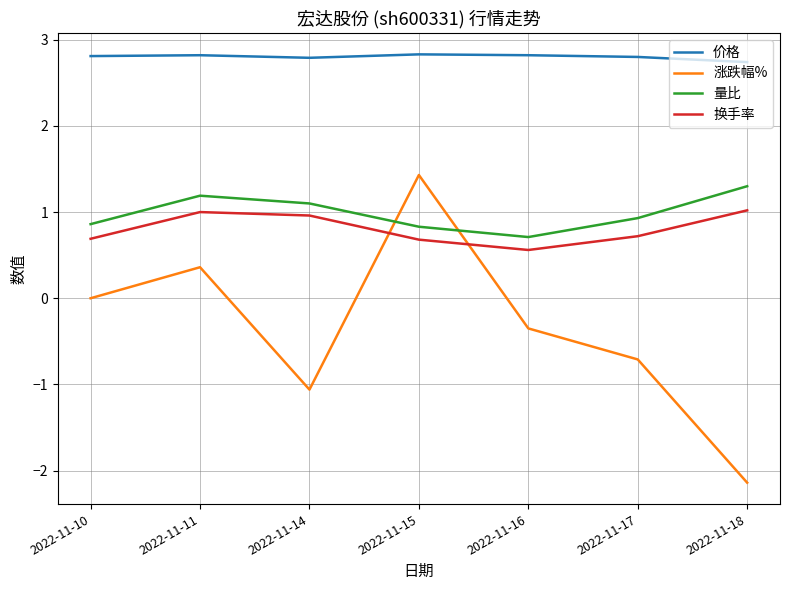

How many lines are shown in the chart?

4